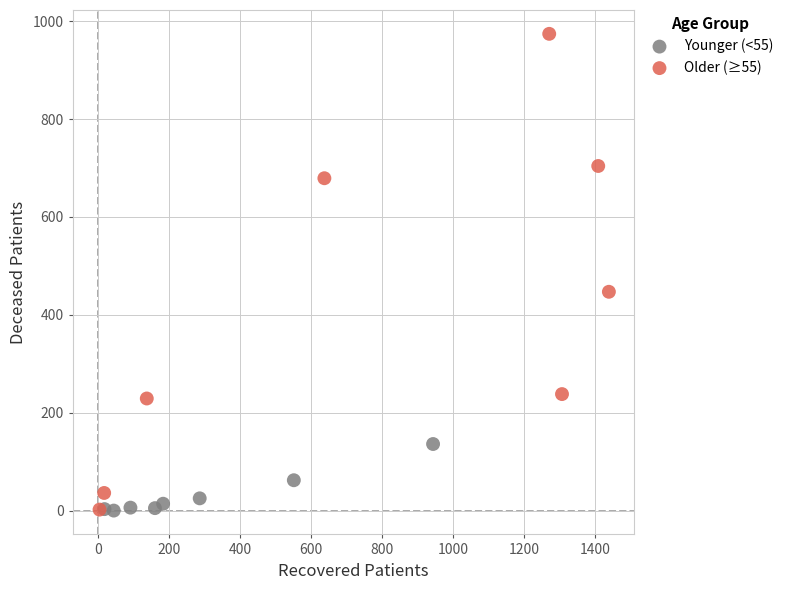

Which series has the largest Y range (max minus min)?

Older (≥55)